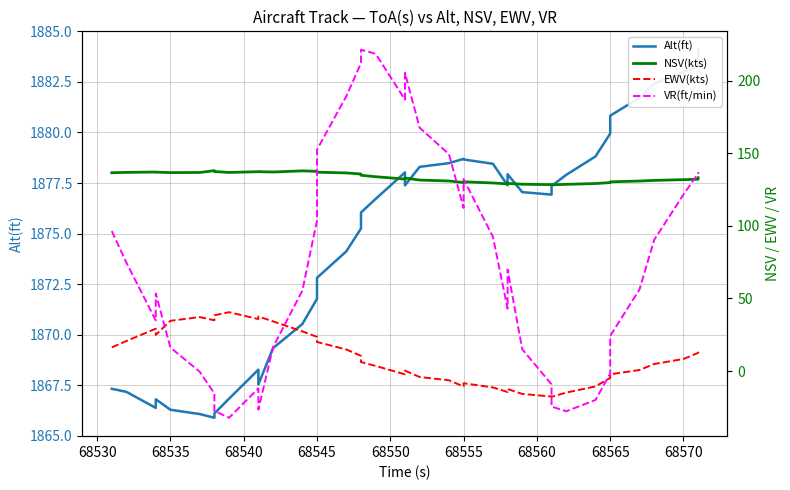

True or false: EWV(kts) and NSV(kts) intersect in this chart.

False